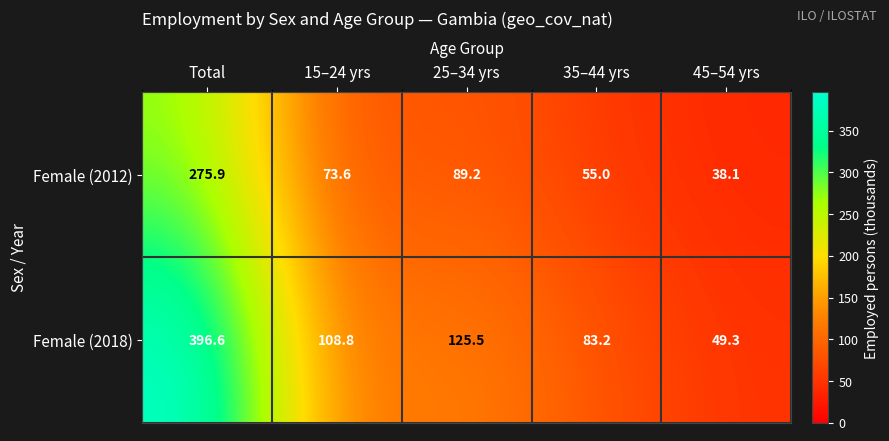

What is the lowest value of the Female (2018) series?

49.3